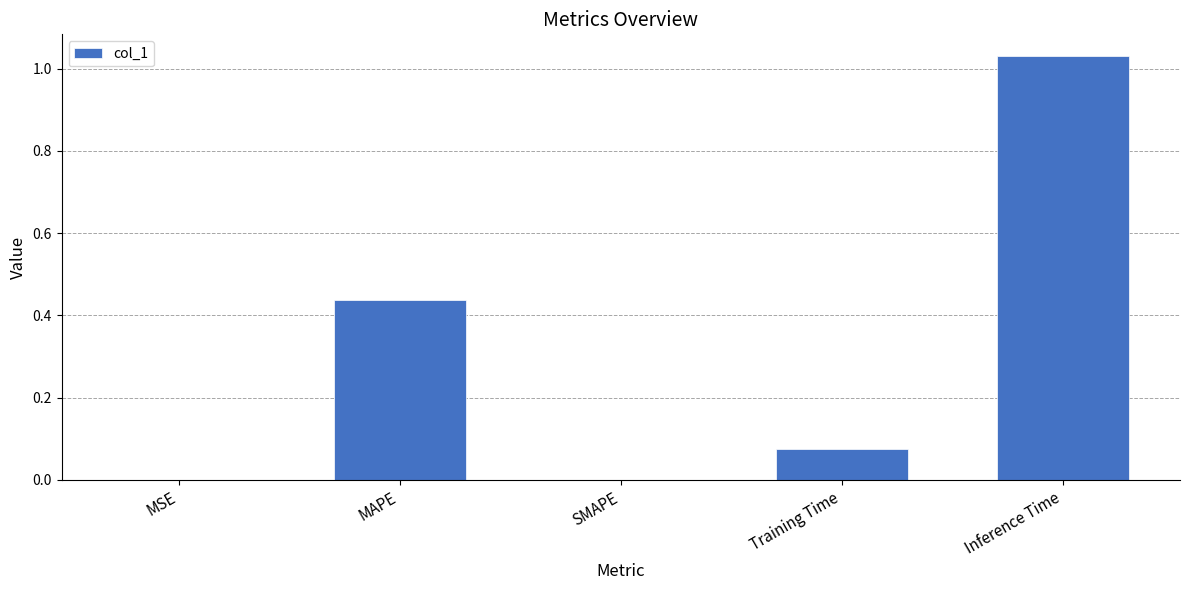

What is the change in value from MAPE to SMAPE?

-0.4